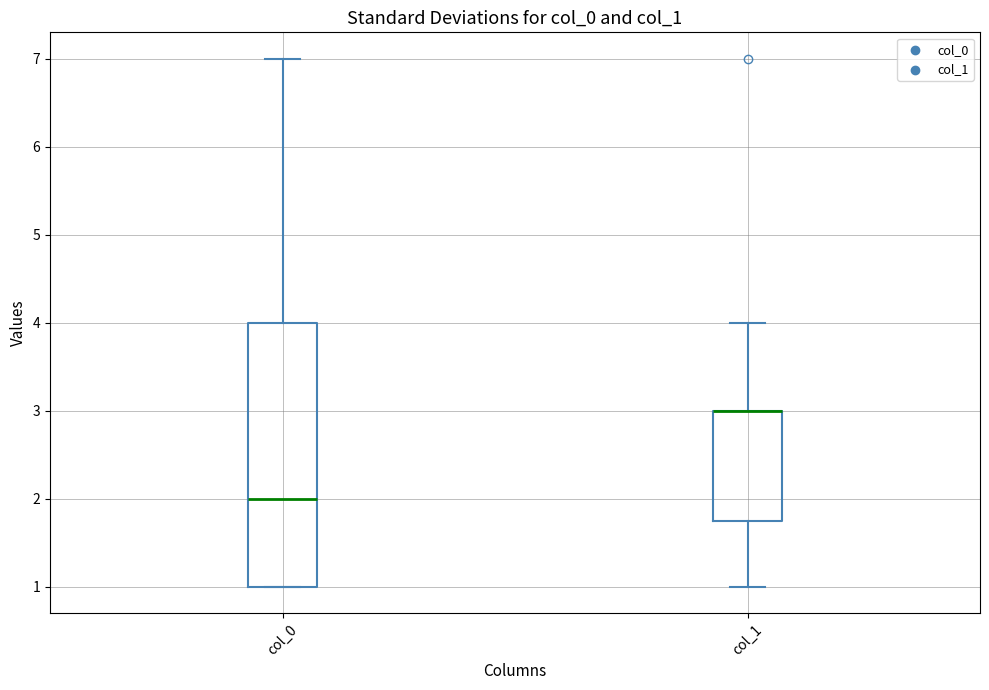

Reading left to right, transcribe this box plot: for each box, give where its median line is, the range the box spans, and where its two whiskers end, as read against the y-axis. The values are not printed on the chart, so give them approximately, as read against the axis.

col_0: median 2.0, box 1.0 to 4.0, whiskers 1.0 to 7.0
col_1: median 3.0 (drawn on the box's upper edge), box 1.8 to 3.0, whiskers 1.0 to 4.0